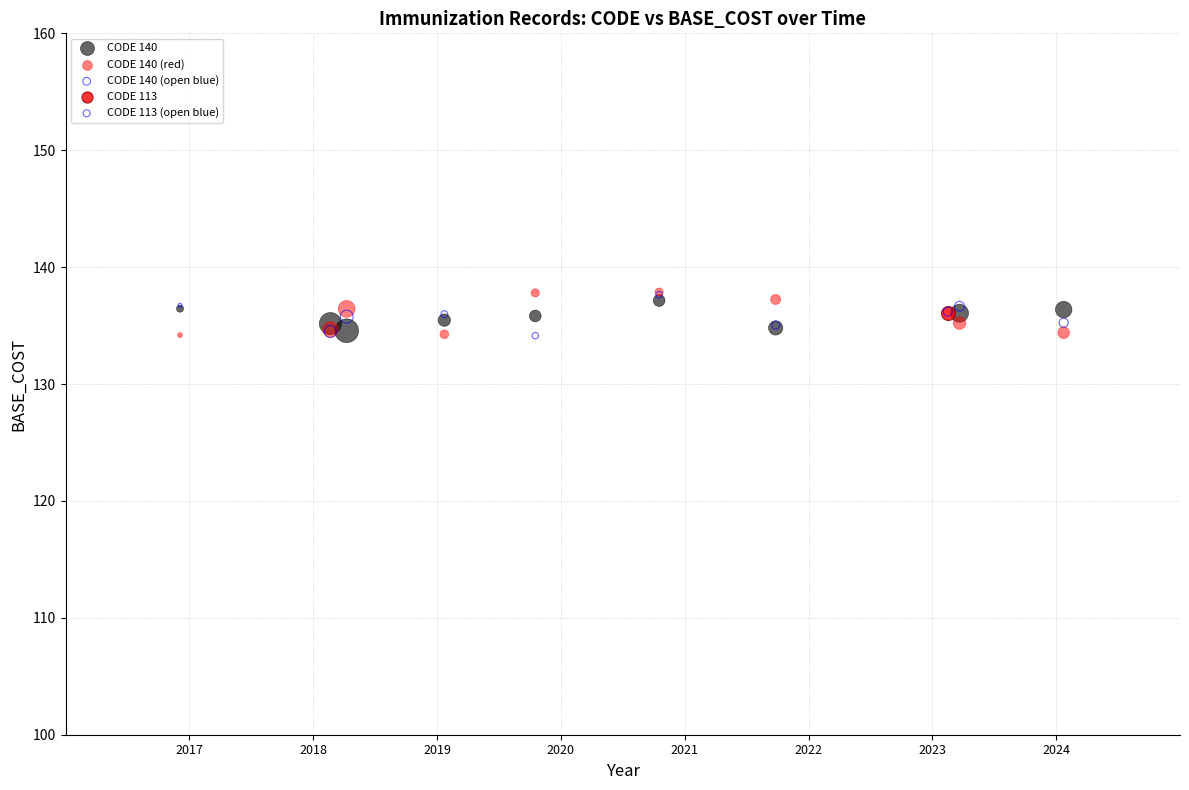

What are all the series names shown in the legend?

CODE 140, CODE 140 (red), CODE 140 (open blue), CODE 113, CODE 113 (open blue)